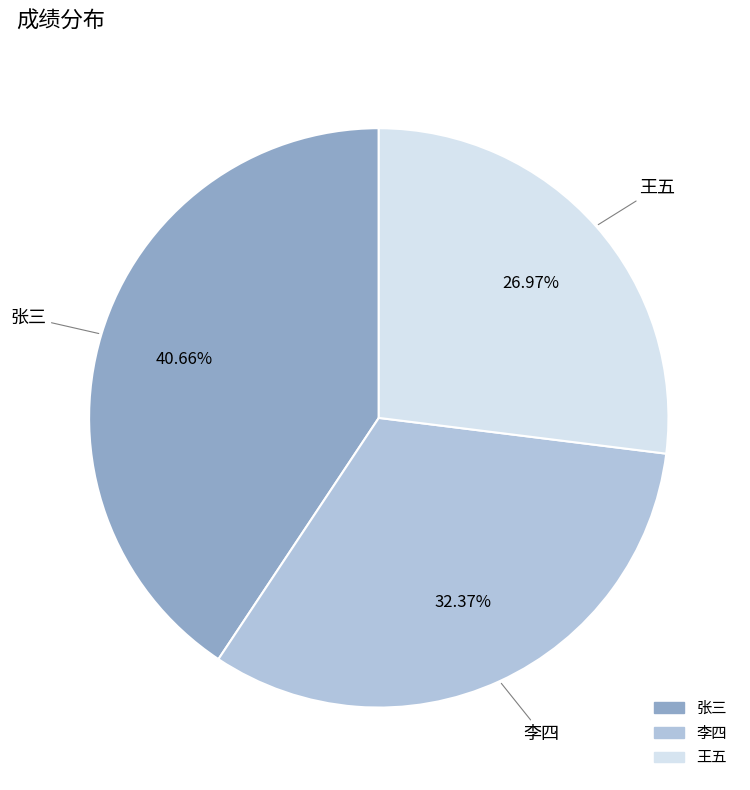

Is it true that 李四 is 32% of the pie?

True